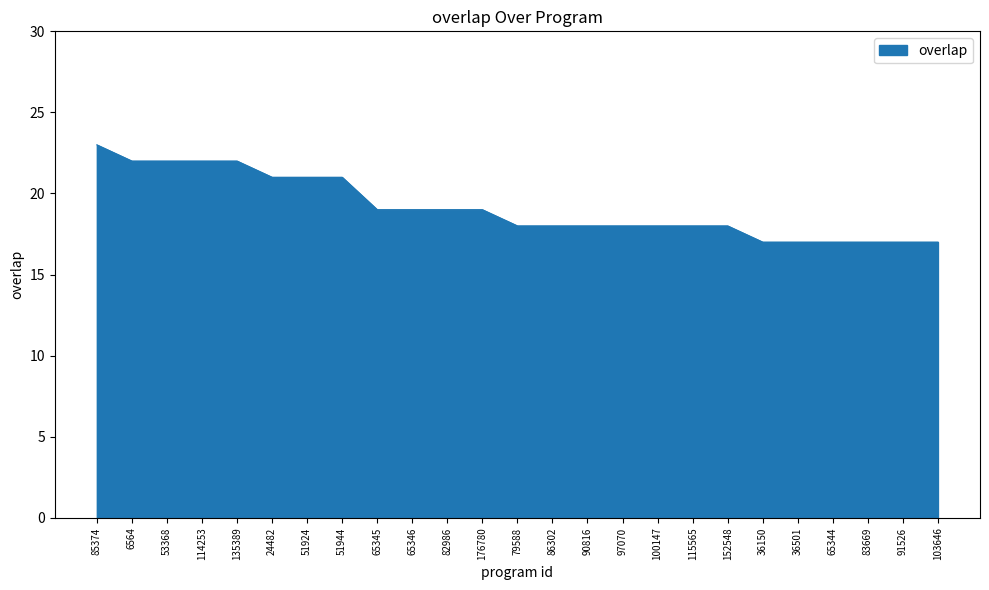

Count the values in the range 18 to 21.

14